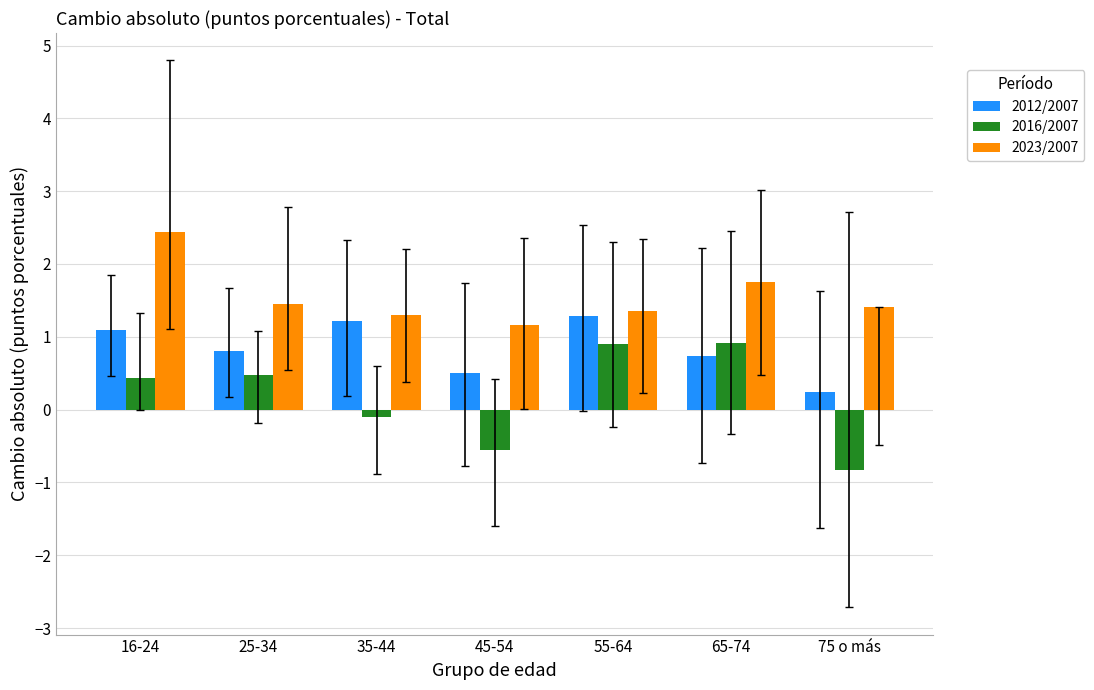

How many bars are there in each group?

3